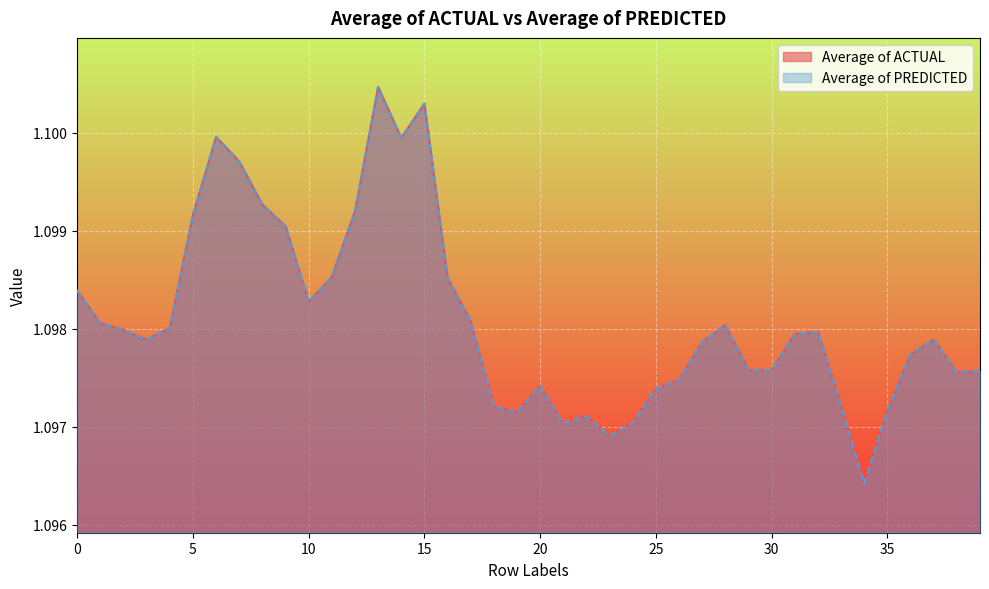

True or false: Average of ACTUAL has more than 1 interior local peaks.

True